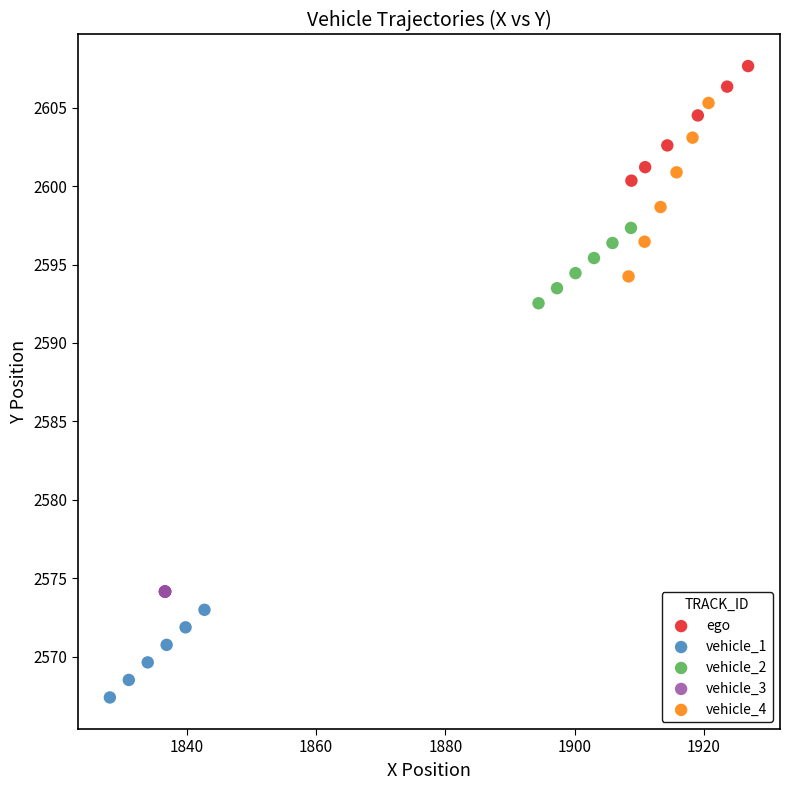

Which series reaches the minimum Y coordinate?

vehicle_1